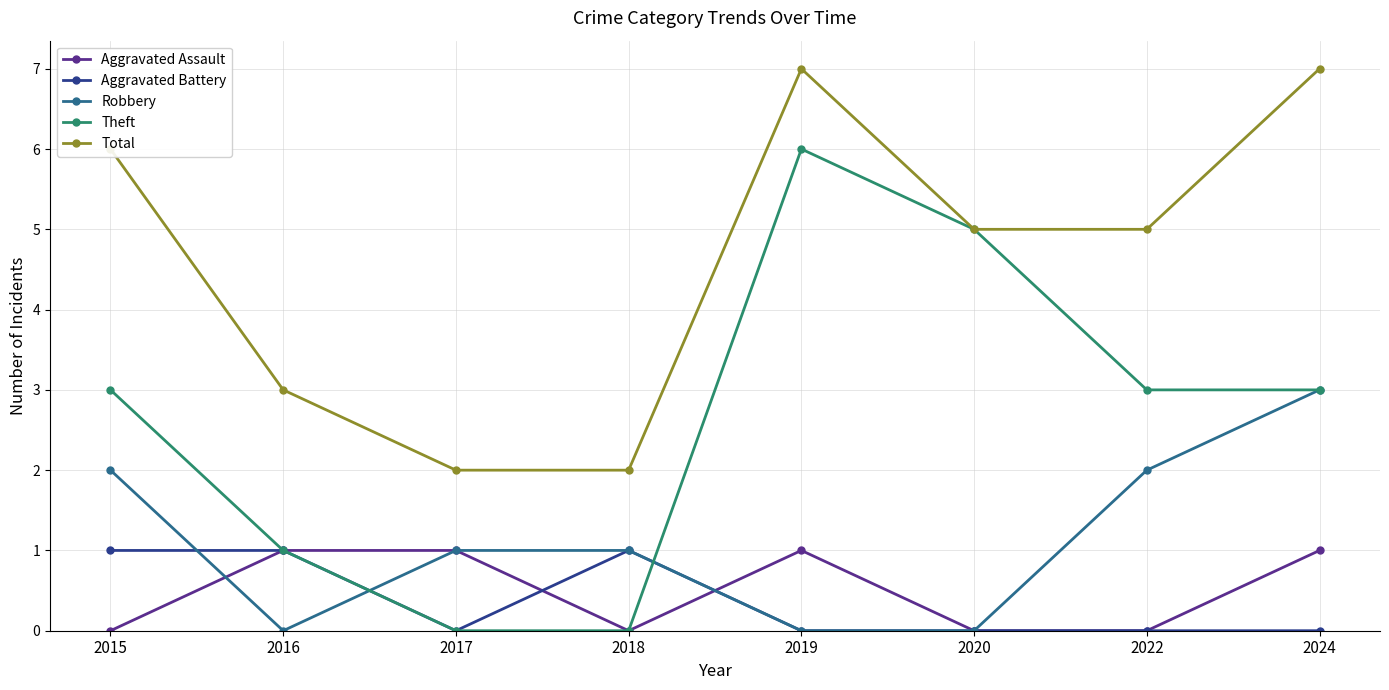

Rank the series at 2015 from lowest to highest value.

Aggravated Assault, Aggravated Battery, Robbery, Theft, Total